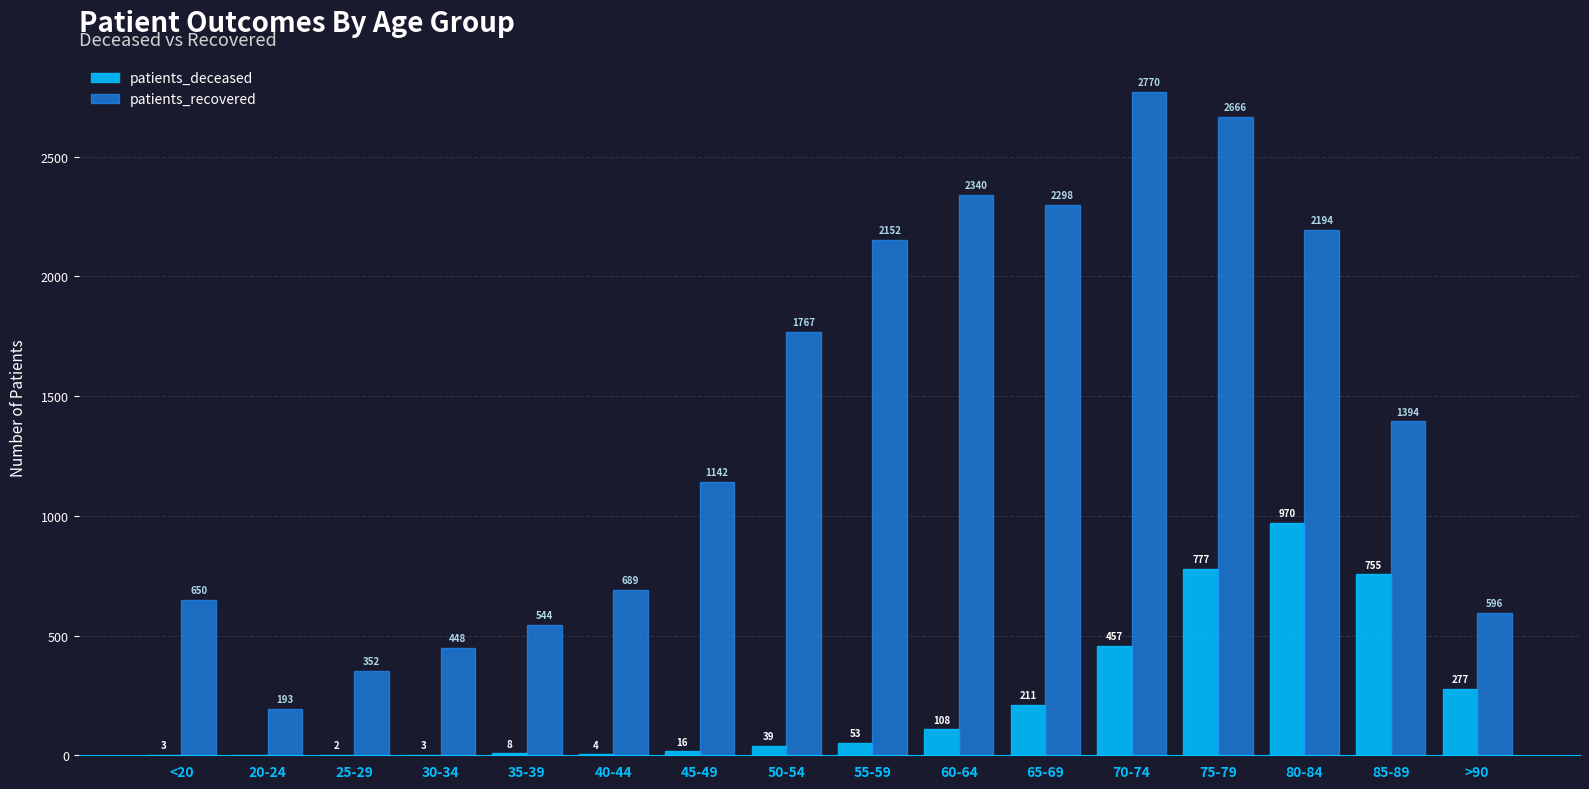

What is the average value of the patients_deceased series?

230